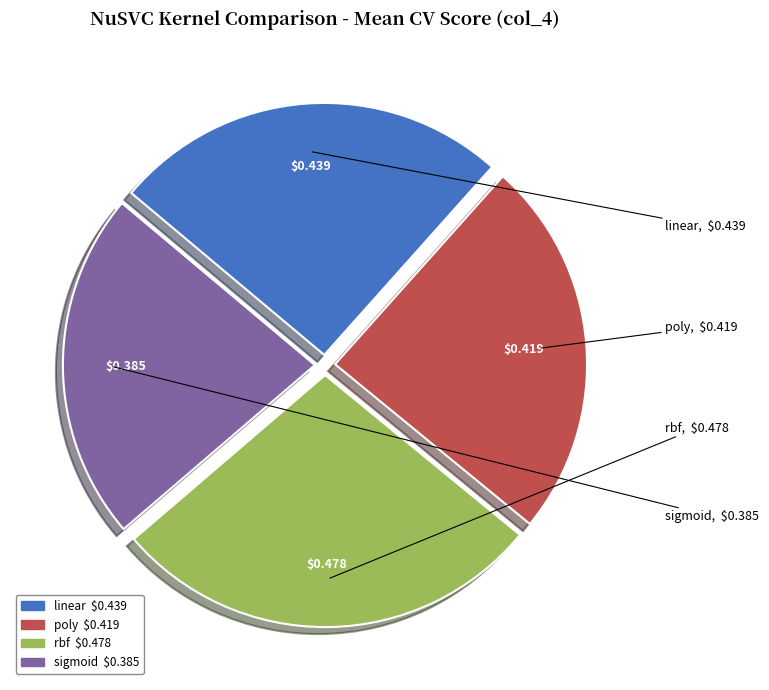

Do rbf and linear together represent more than half of the pie?

Yes